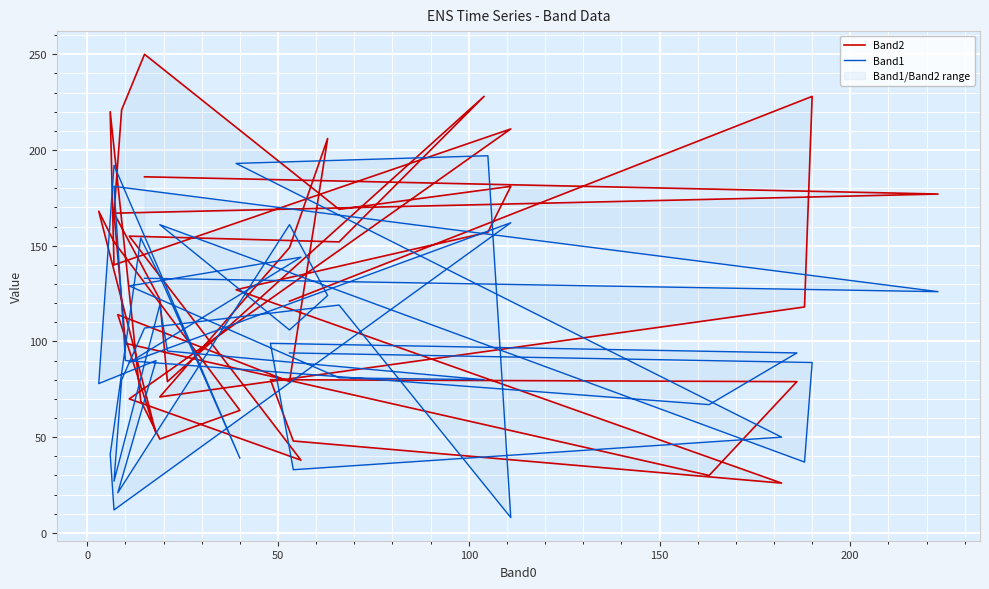

At which category does Band1 reach its first local peak?

50